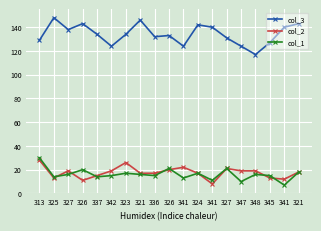

Which category has the lowest value in the col_3 series?

348